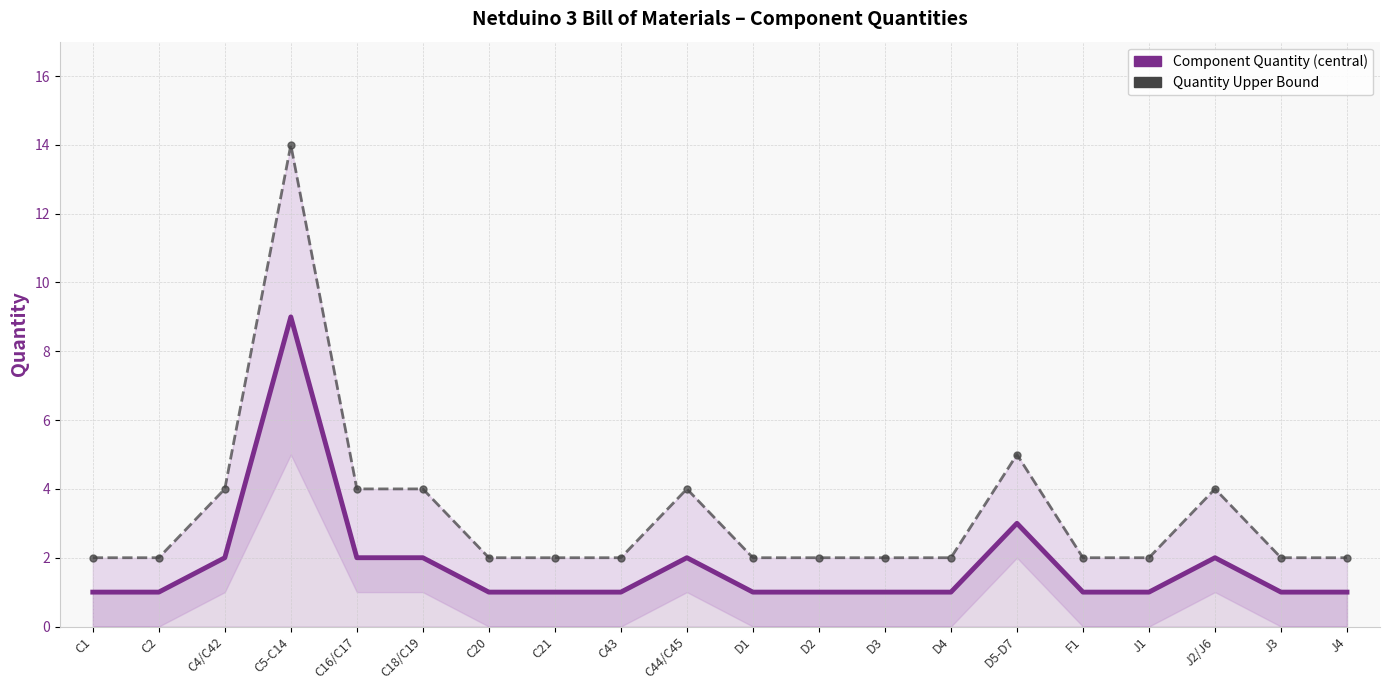

How many interior local peaks does the Component Quantity (central) series have?

4